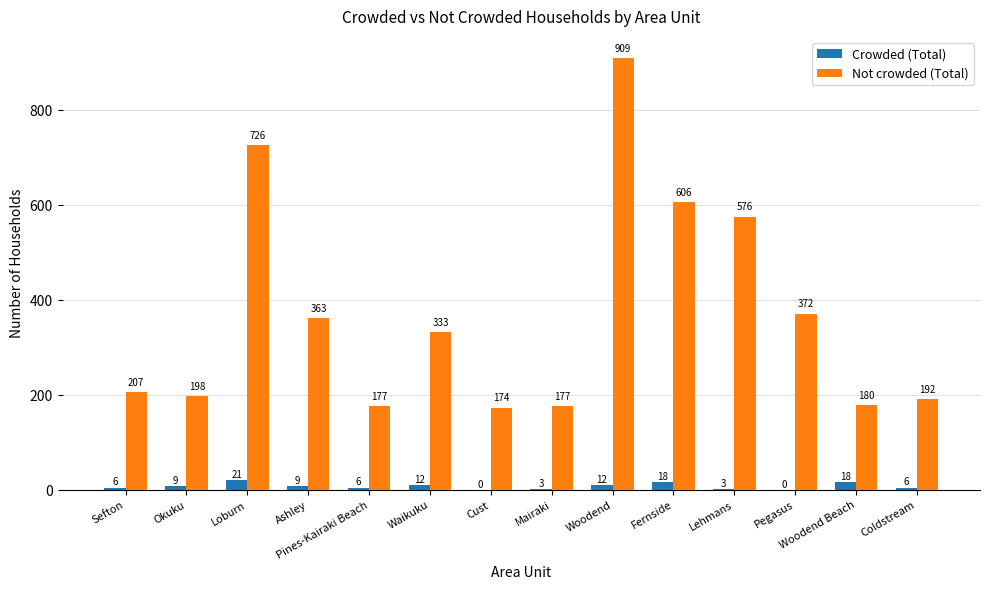

At which category is the sum across all series the highest?

Woodend